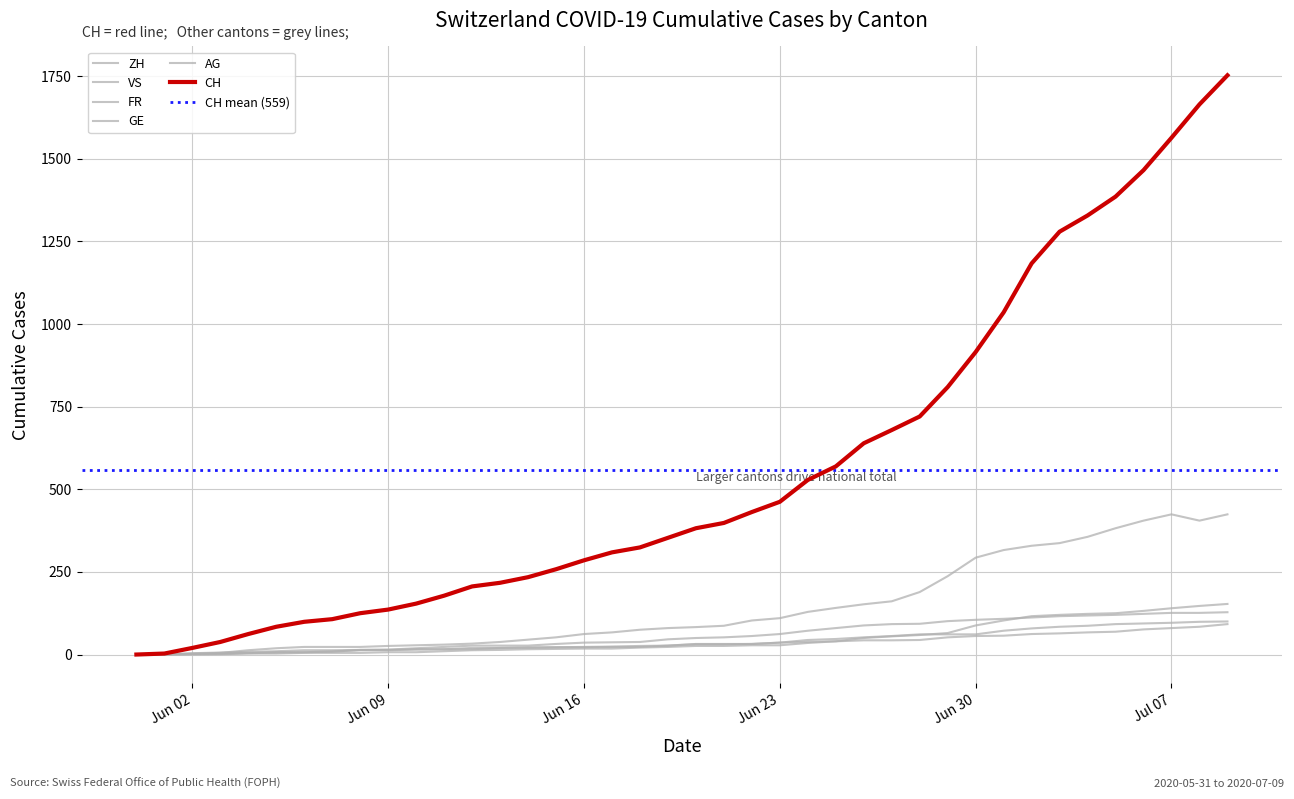

What are all the series names shown in the legend?

CH, ZH, VS, FR, GE, AG